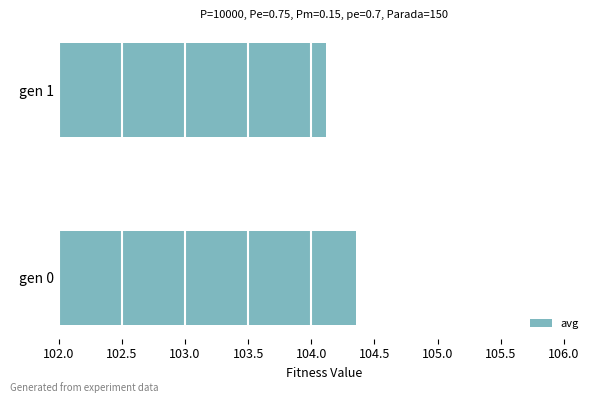

Rank the categories by value from highest to lowest.

gen 0, gen 1